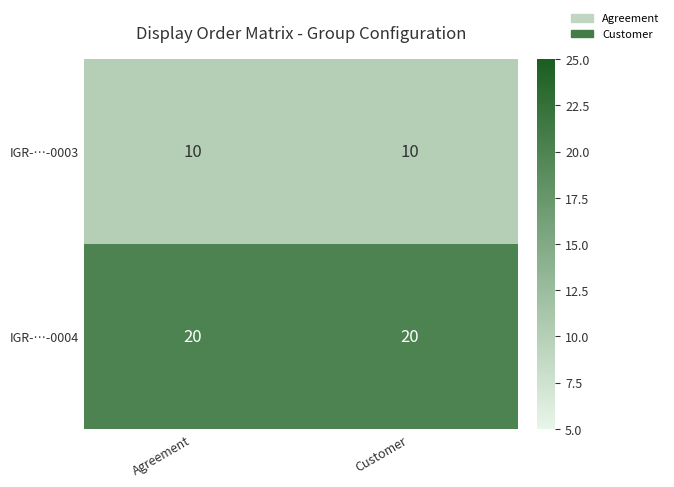

What is the difference between the highest and lowest values at Customer?

10